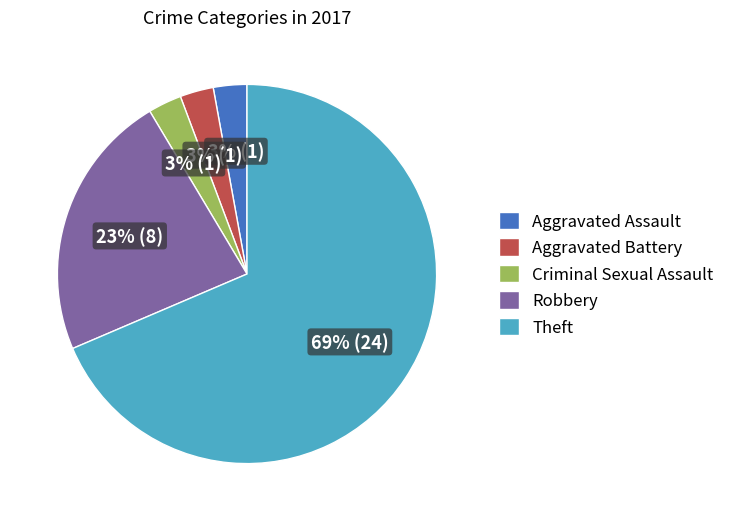

To the nearest percent, what is the average slice percentage?

20%